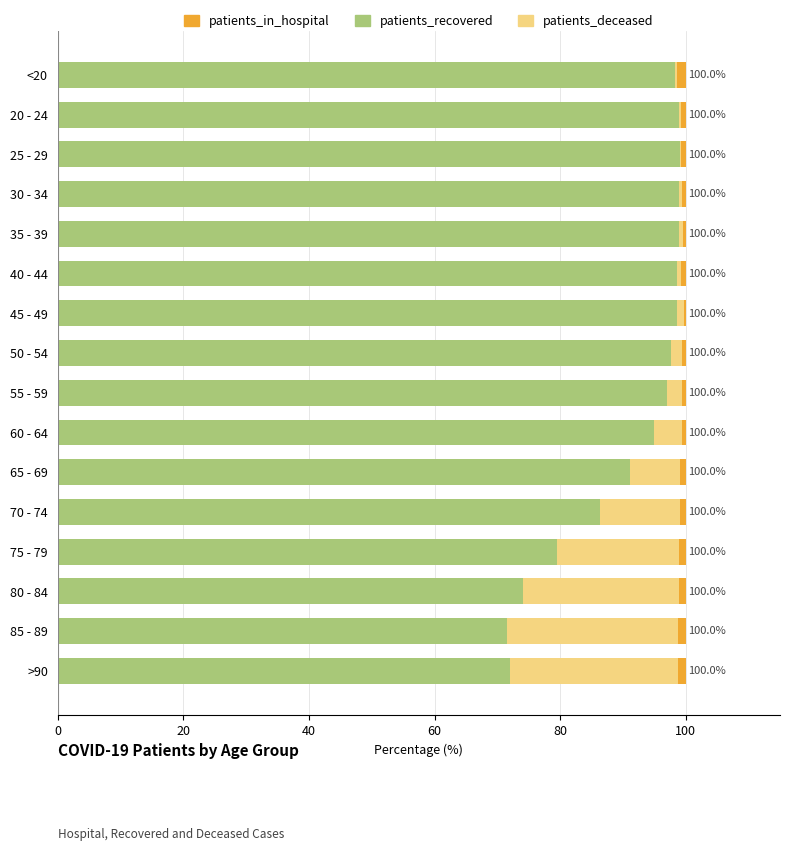

What is the maximum value for patients_recovered?

99.1